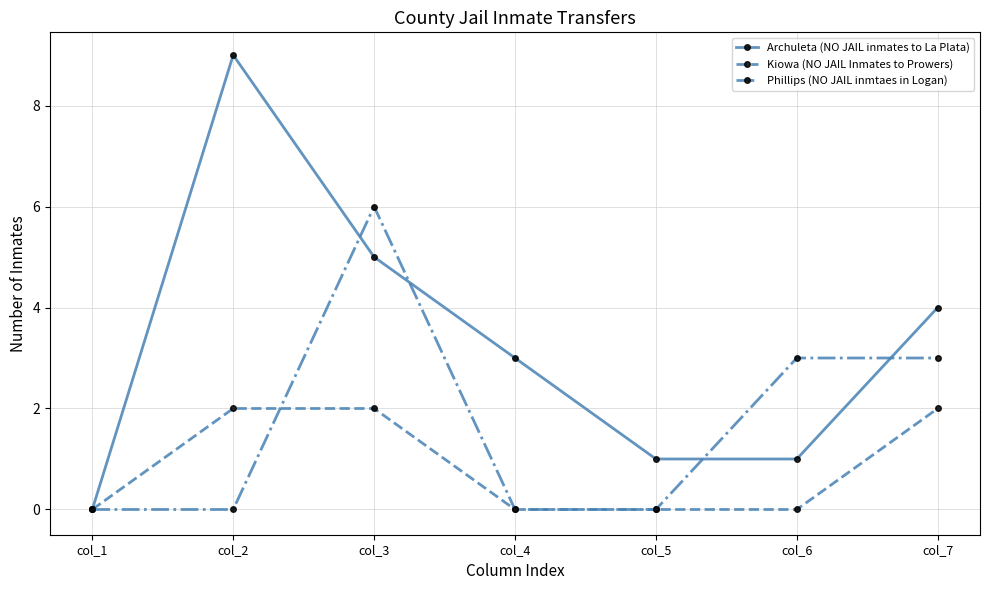

What is the spread (max minus min) of values at col_5?

1